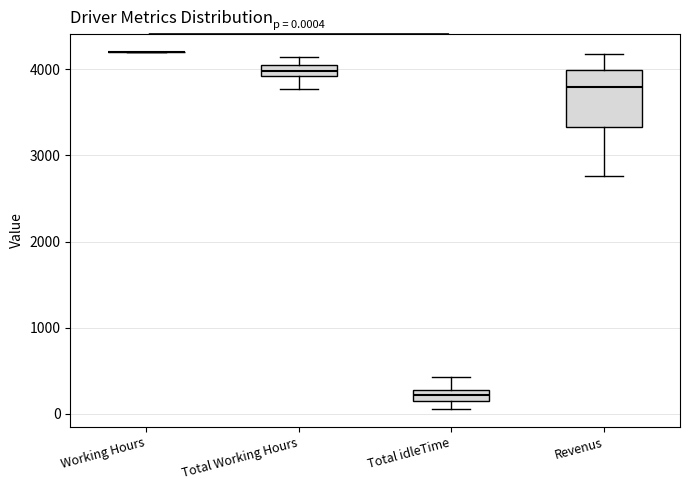

Comparing the boxes themselves (not the whiskers), which one is the tallest?

Revenus